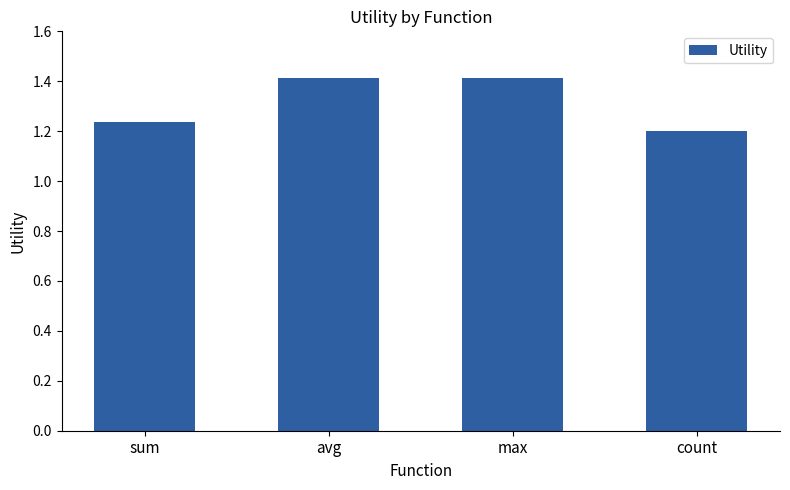

At which category does the chart reach its minimum across all series?

count